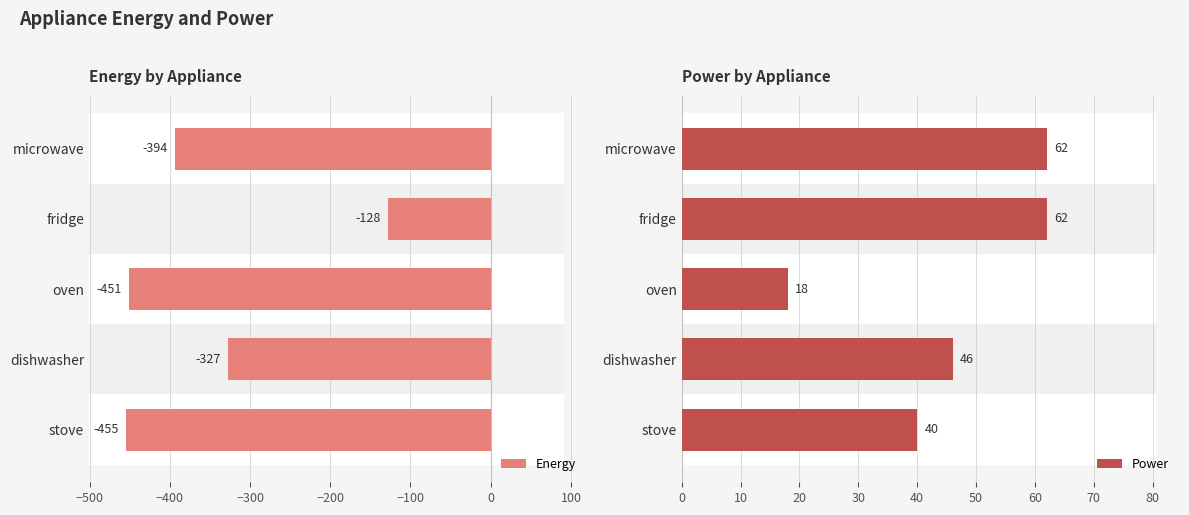

Count the number of data series in this chart.

2